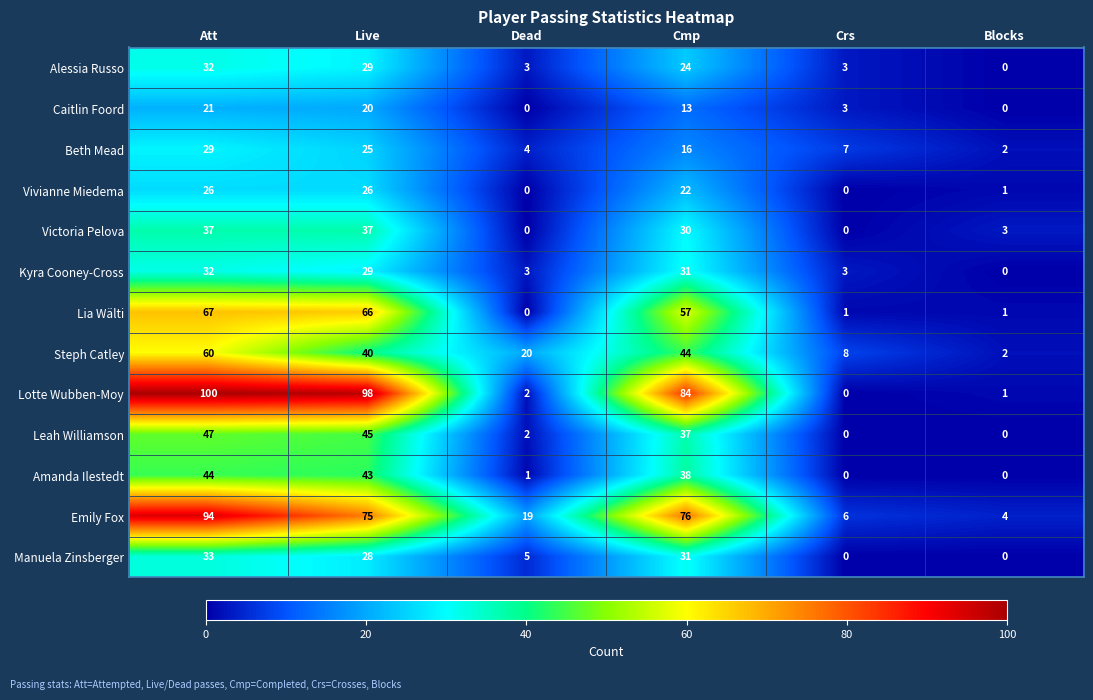

Rank the categories by Lotte Wubben-Moy value from highest to lowest.

Att, Live, Cmp, Dead, Blocks, Crs